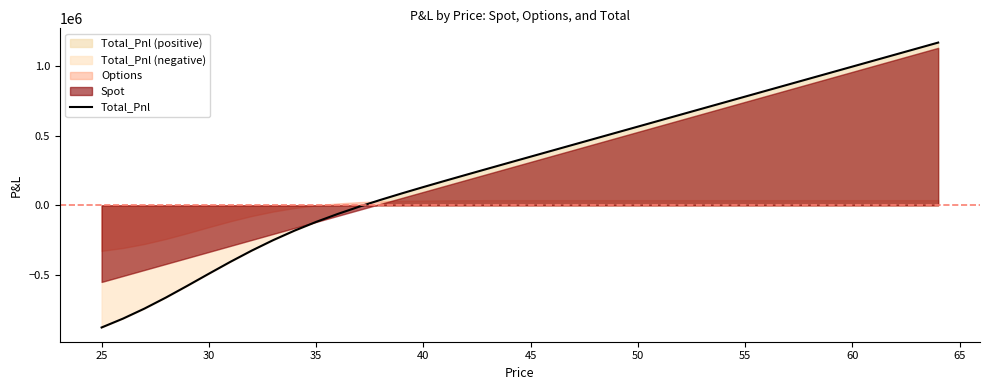

The value of Total_Pnl at 35 is -119022.4. True or false?

True